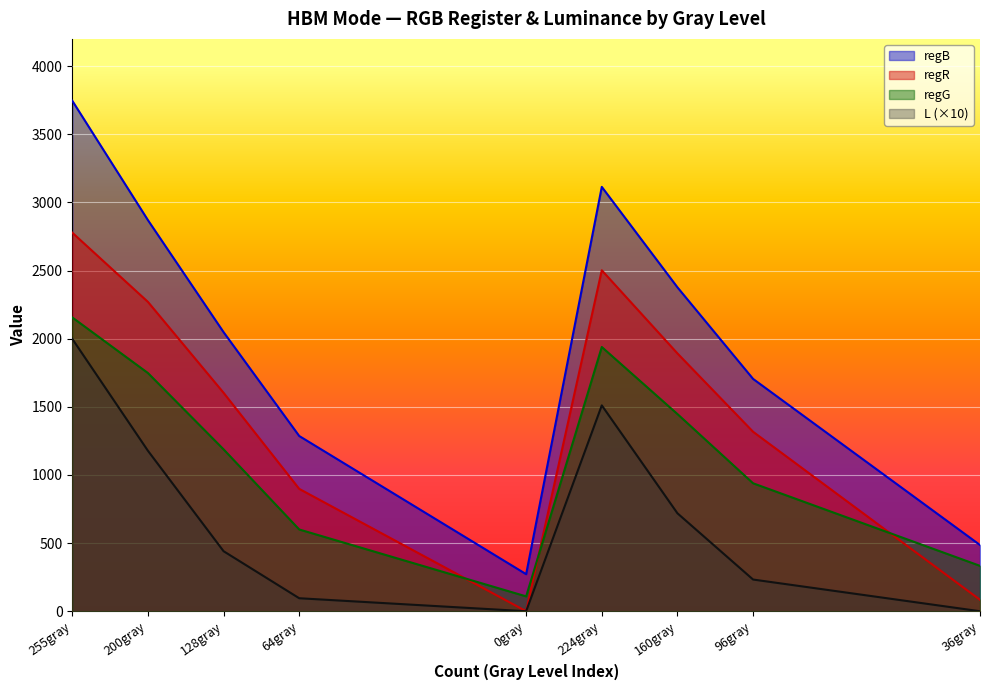

True or false: regR has more than 2 points higher than both neighbors.

False